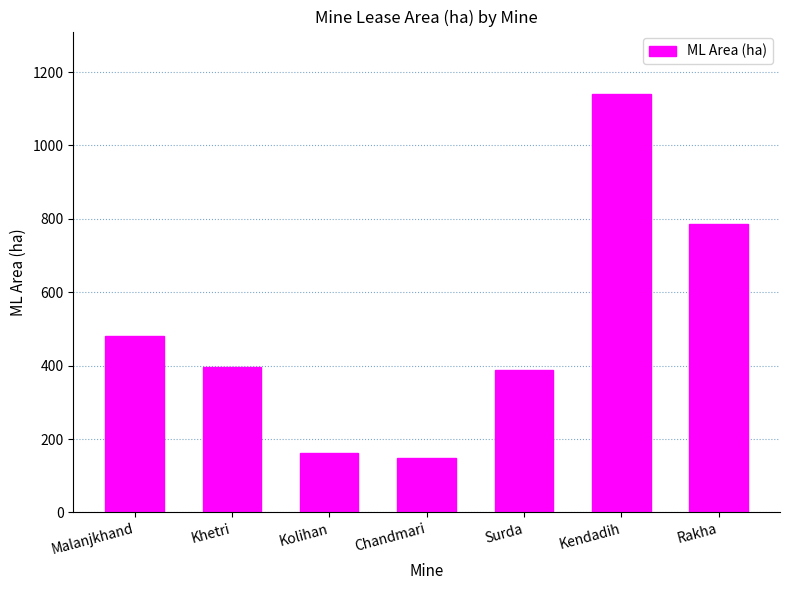

At which label does the data first exceed 395?

Malanjkhand